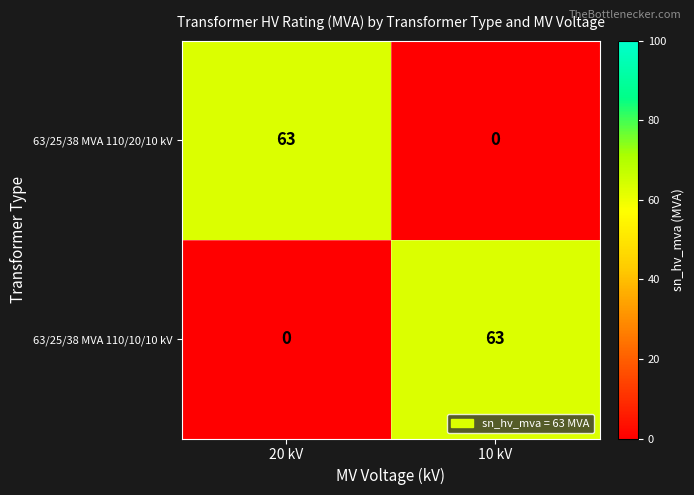

Rank the series at 10 kV from highest to lowest value.

63/25/38 MVA 110/10/10 kV, 63/25/38 MVA 110/20/10 kV